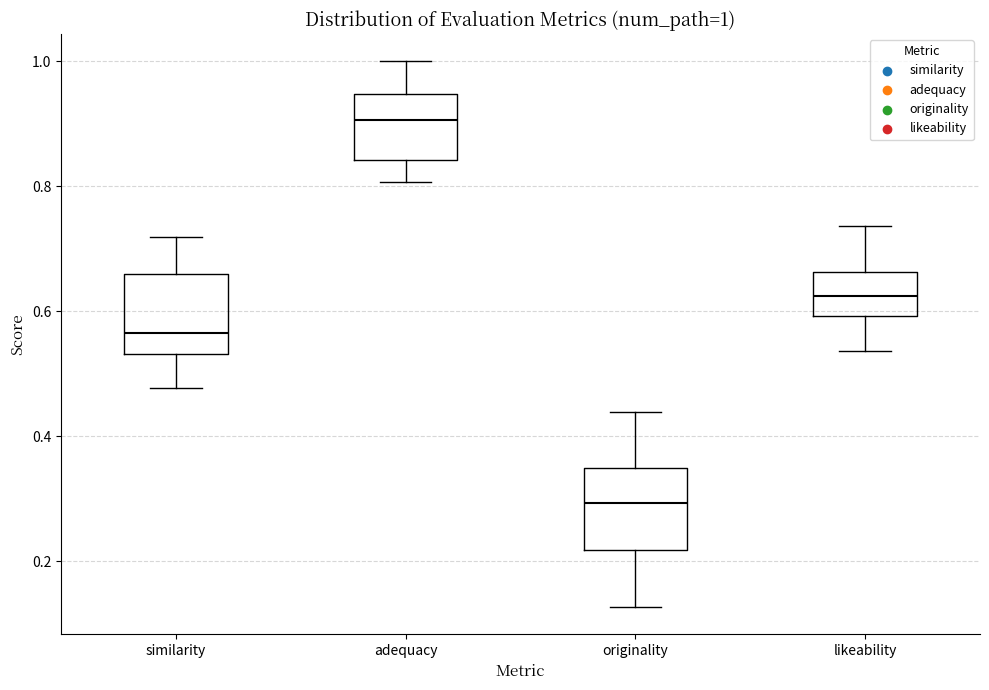

Which box's median line is the highest?

adequacy